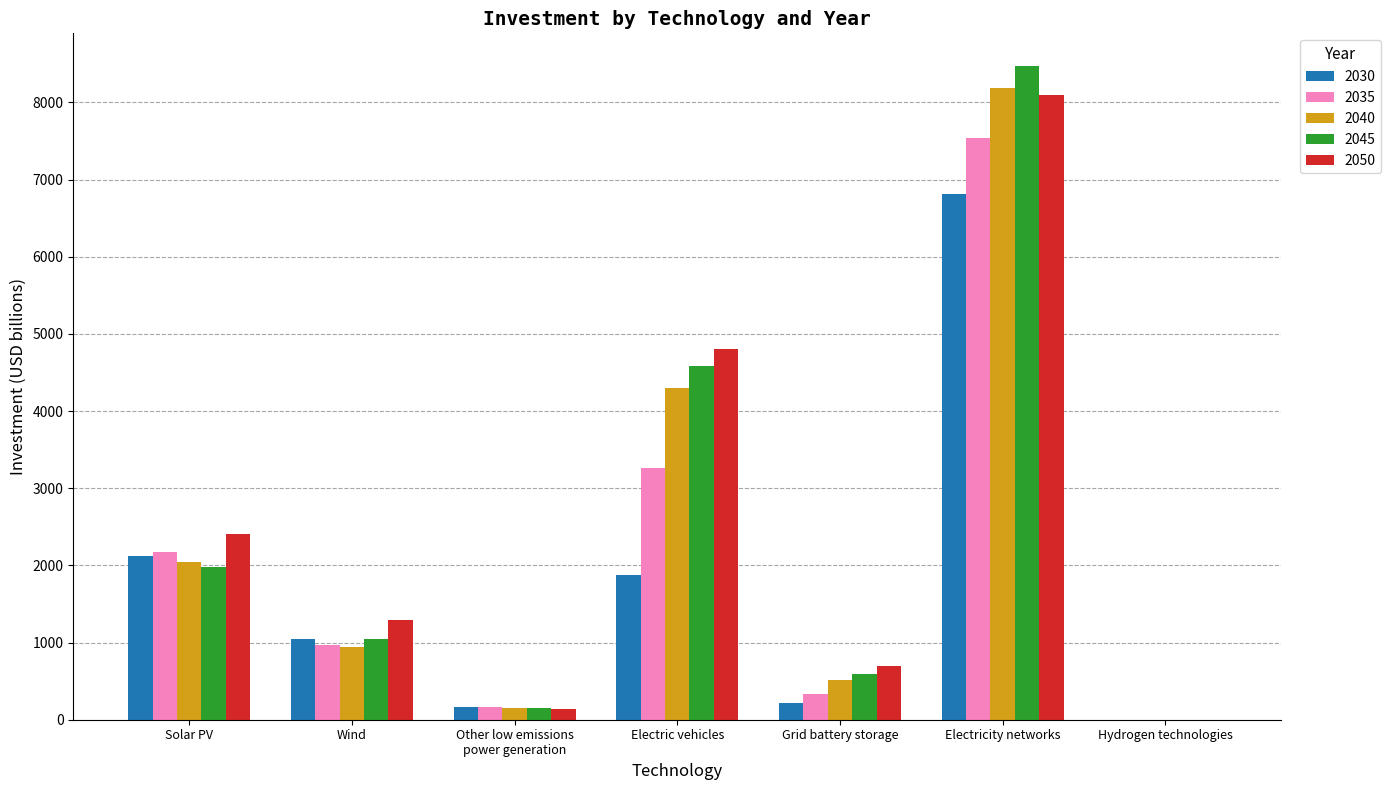

The value of 2050 at Electric vehicles is 7430.4. True or false?

False